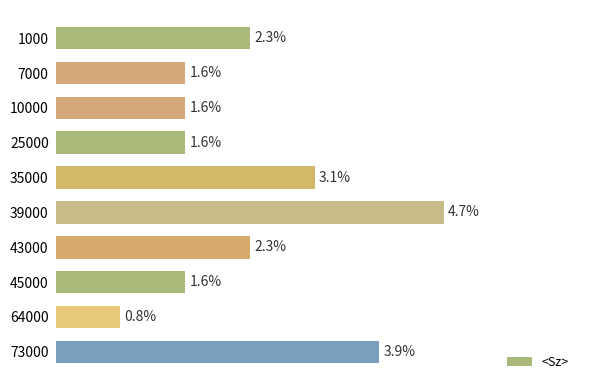

How many distinct data groups are displayed?

1